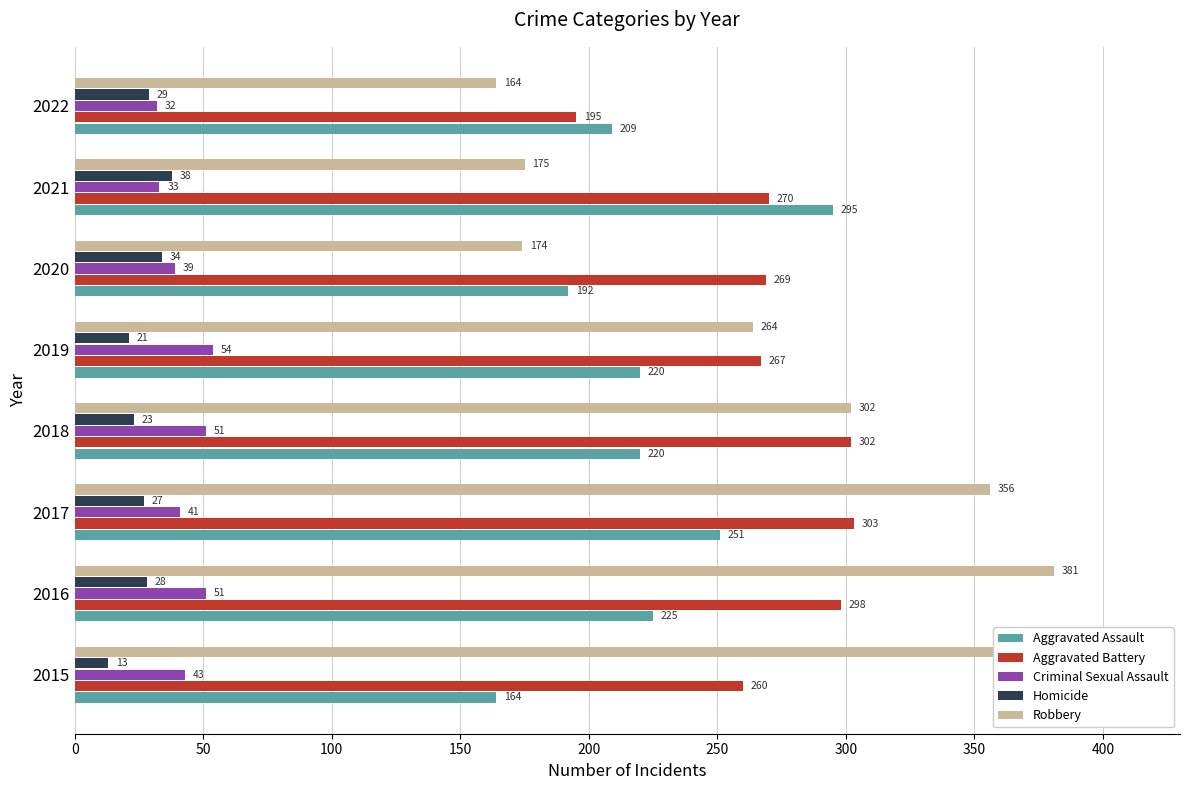

What is the difference between the second highest and minimum values in the Robbery series?

208